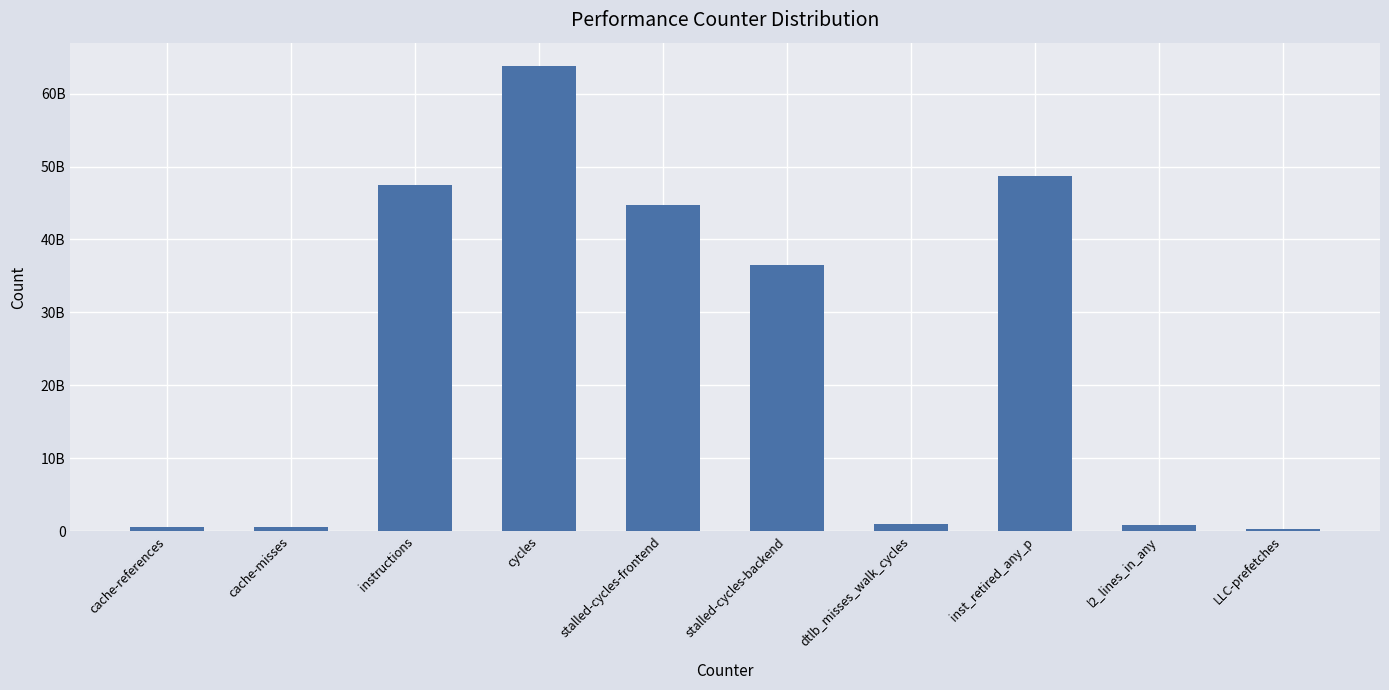

What is the change in value from inst_retired_any_p to l2_lines_in_any?

-47809726342